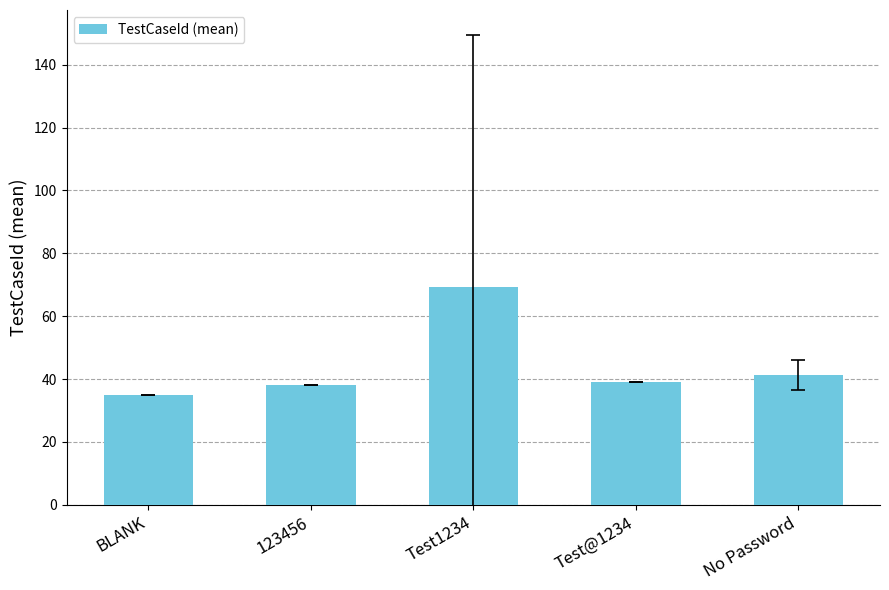

Are the bars horizontal?

No